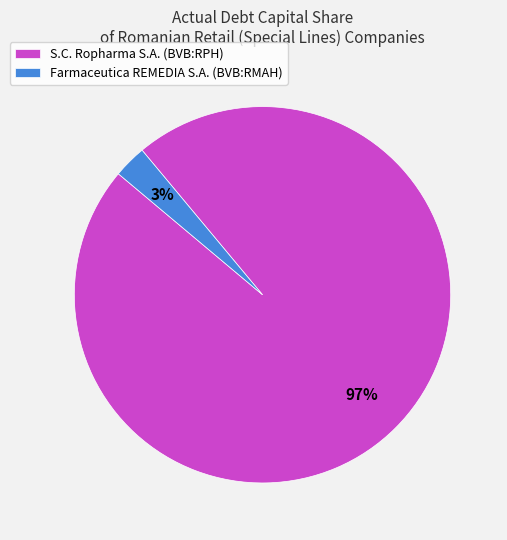

Does any single category account for the majority?

Yes